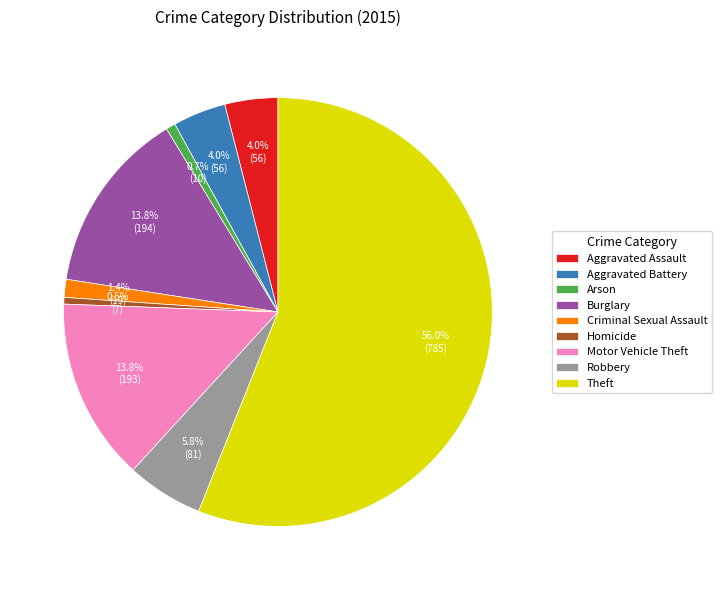

Is there a majority slice in this chart?

Yes